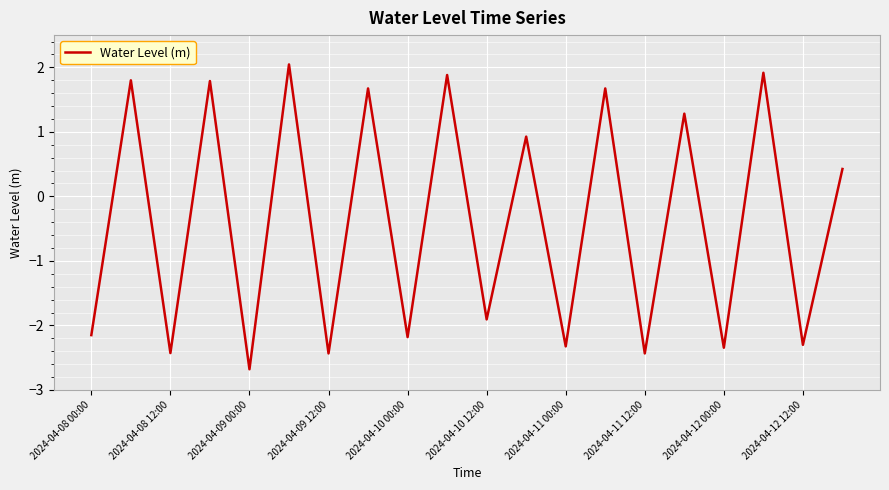

What is the smallest value displayed?

-2.7